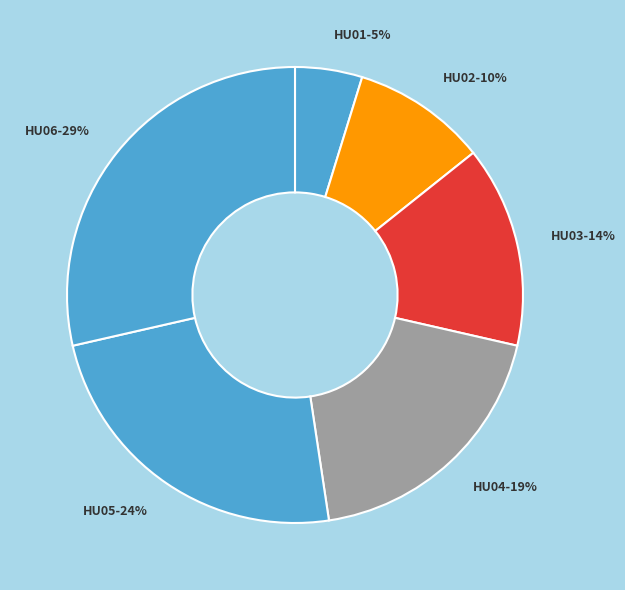

To the nearest percent, what is the difference between the largest and smallest slice percentages?

24%